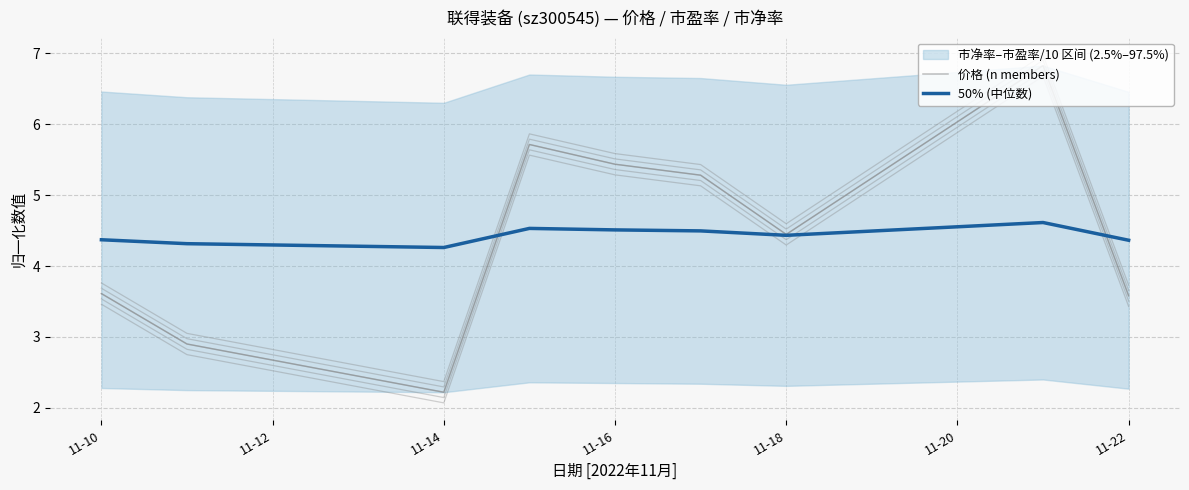

How many lines are shown in the chart?

2